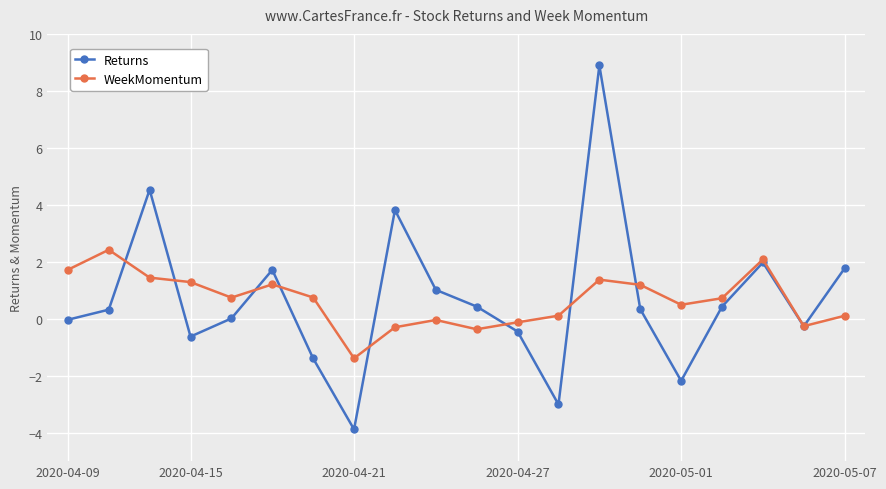

Which series has the largest range (max minus min)?

Returns